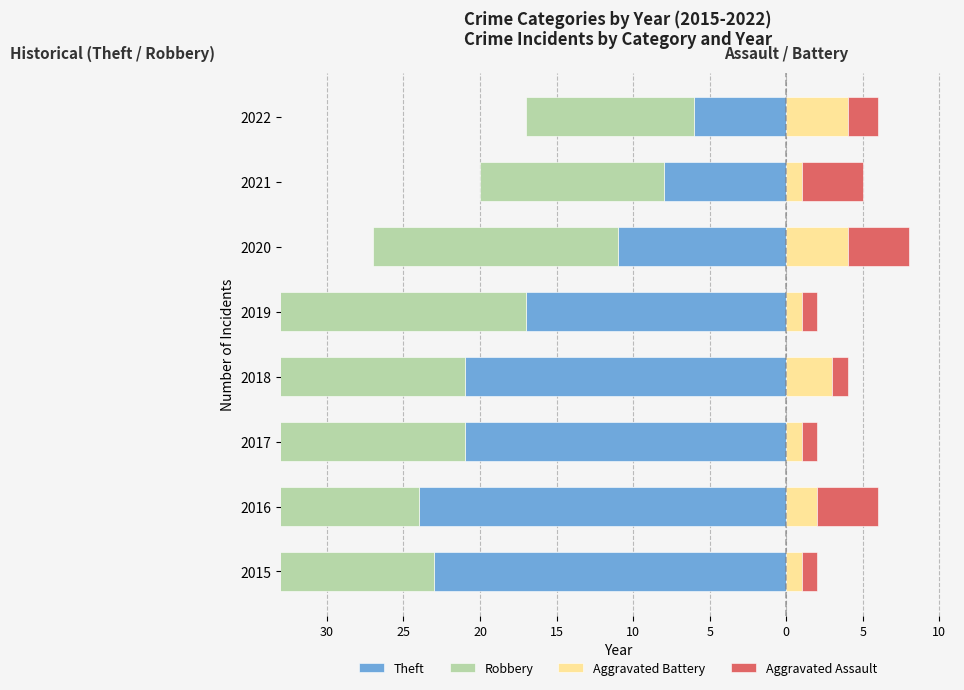

What is the average value of the Aggravated Assault series?

2